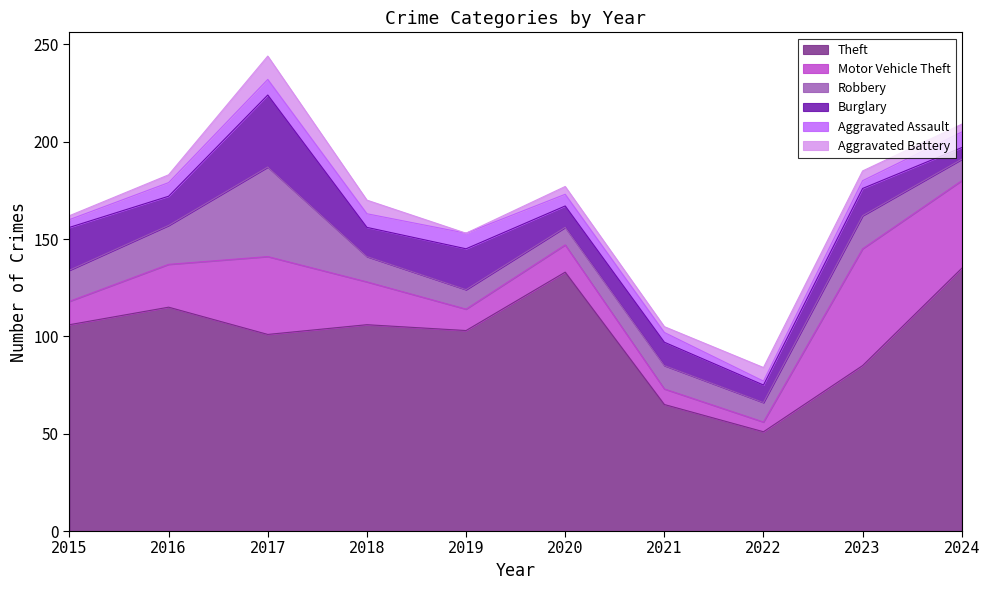

How many series are shown in this chart?

6